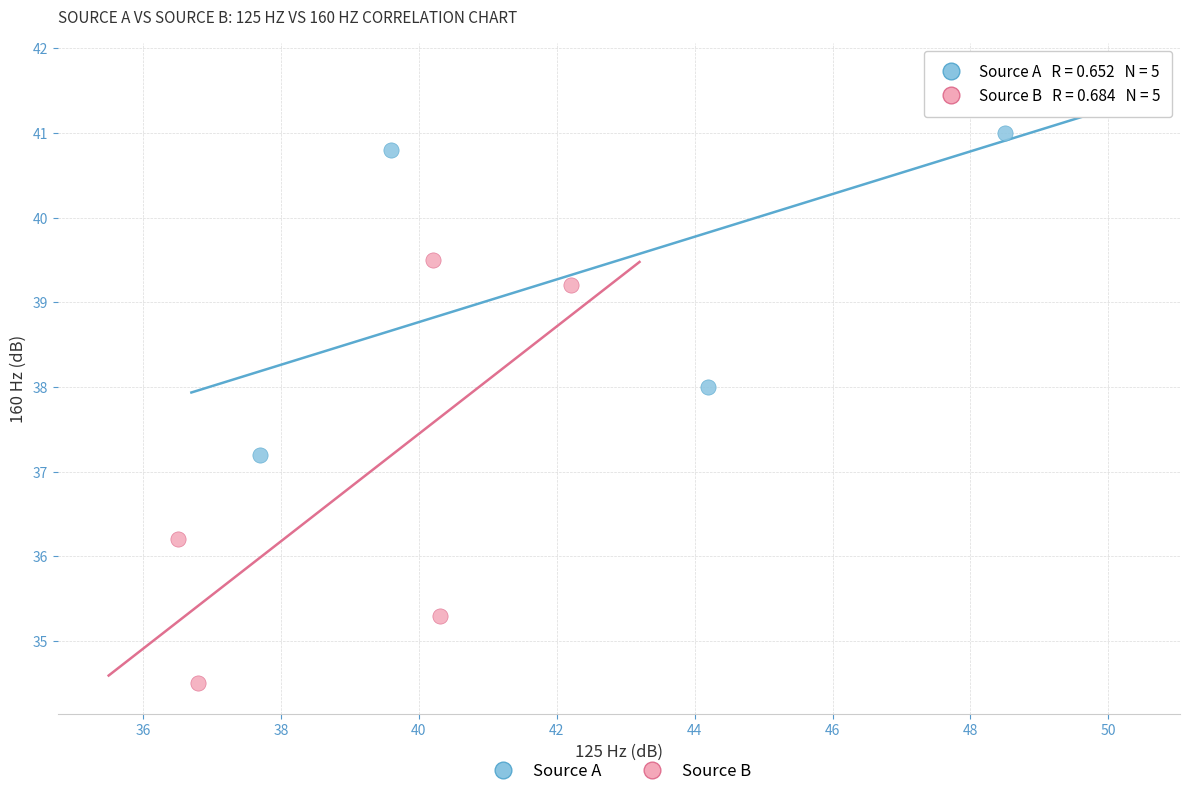

Which series contains the lowest Y value?

Source B